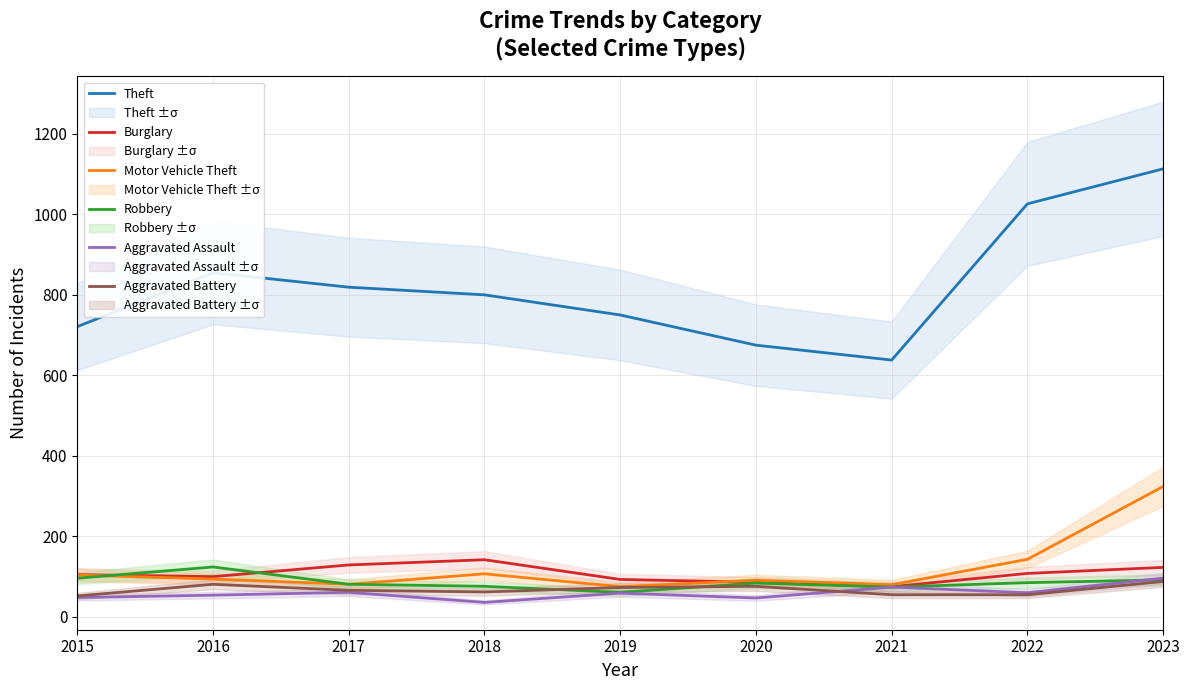

How many intersections are there between Aggravated Assault and Aggravated Battery?

1